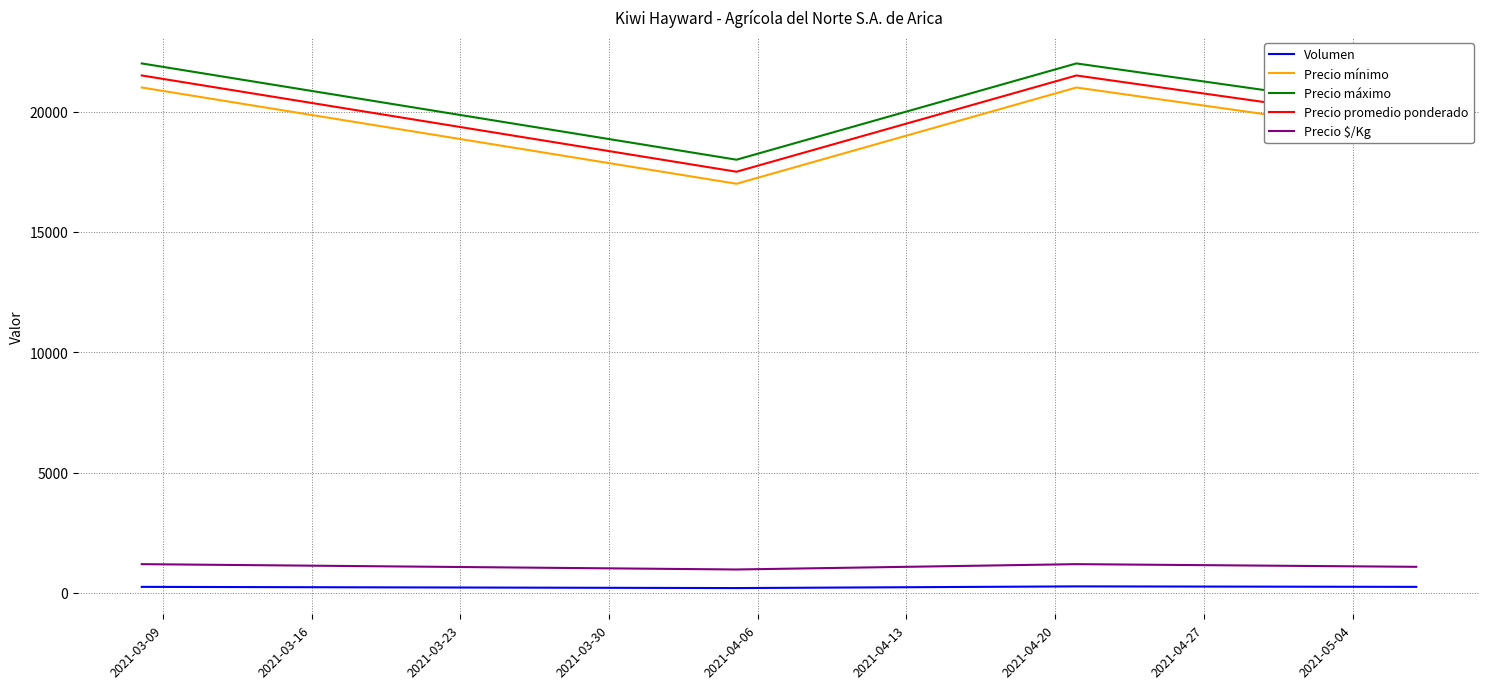

What is the lowest value of the Precio mínimo series?

17000